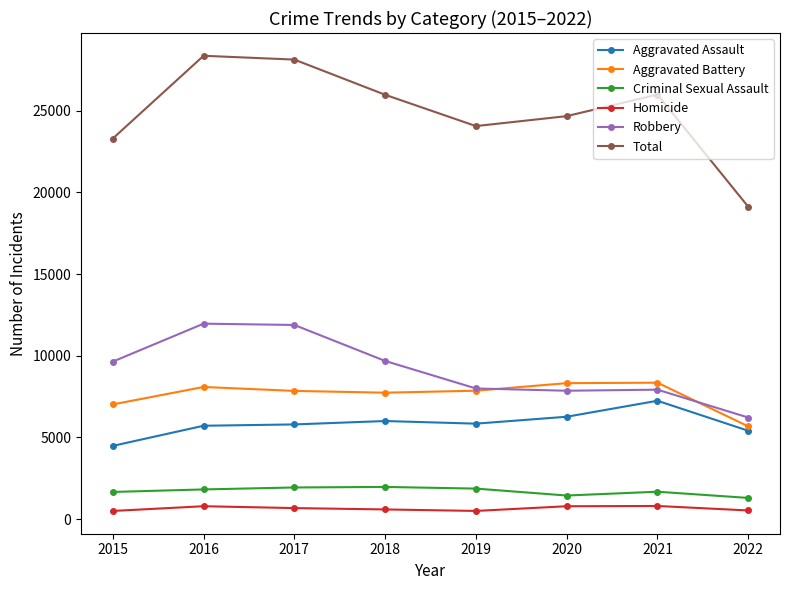

The Homicide series shows 801 at 2021. True or false?

True